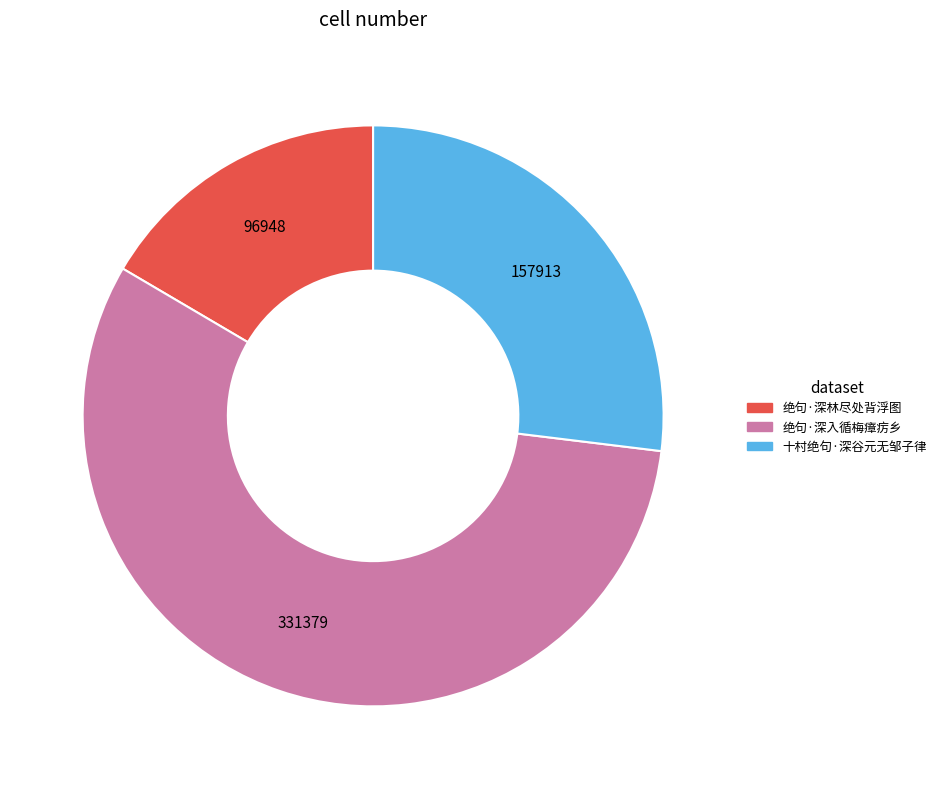

How many segments does this pie chart have?

3